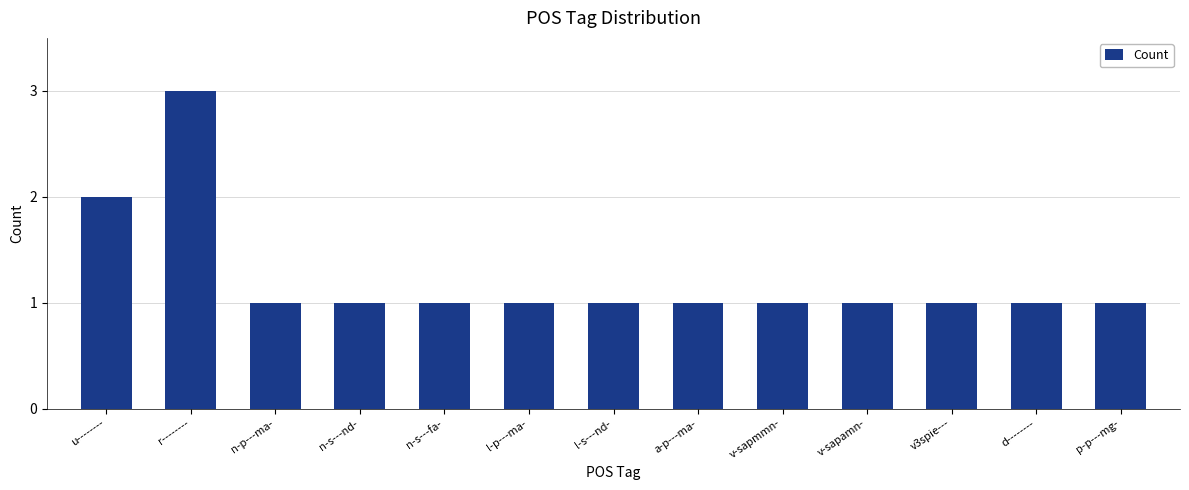

What is the minimum value shown in the chart?

1